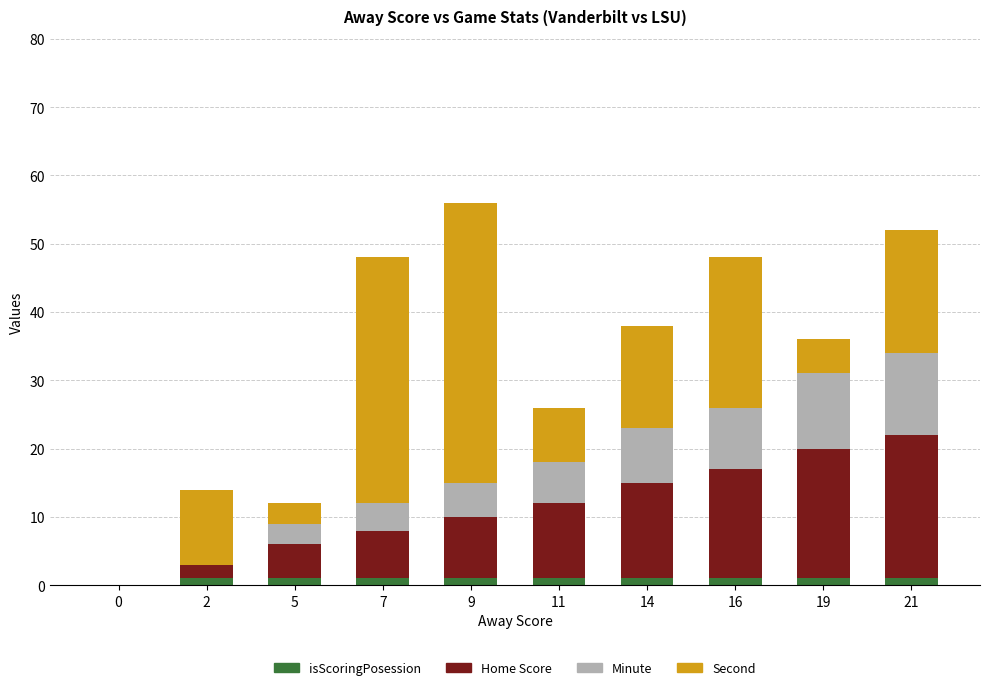

How many isScoringPosession values are between 1 and 2?

9